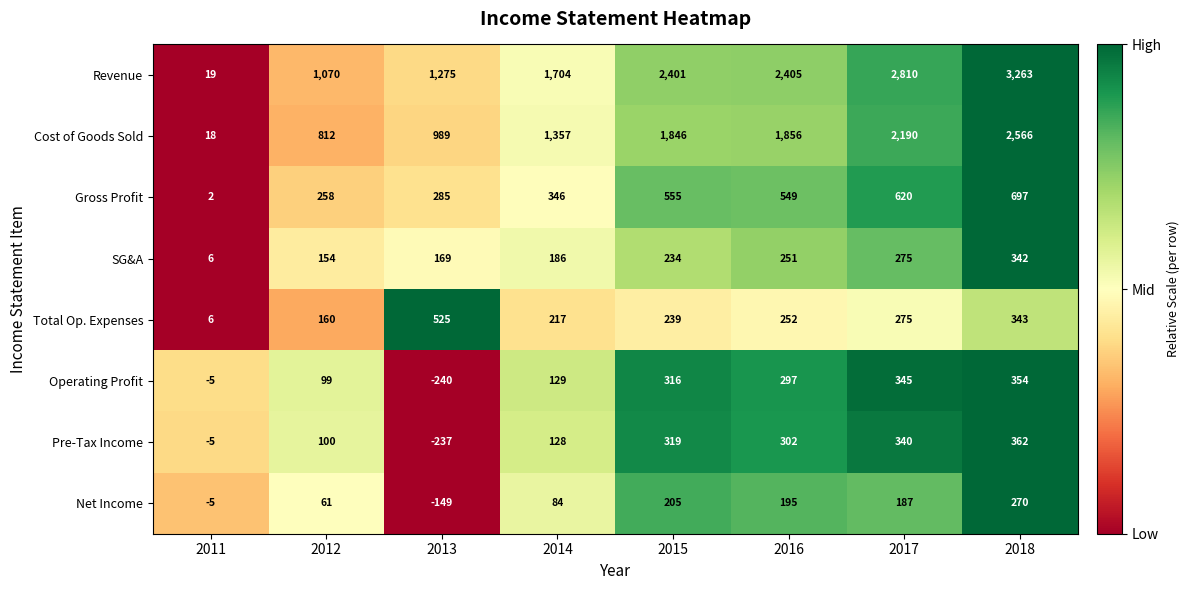

At which label does Total Op. Expenses first exceed 252?

2013